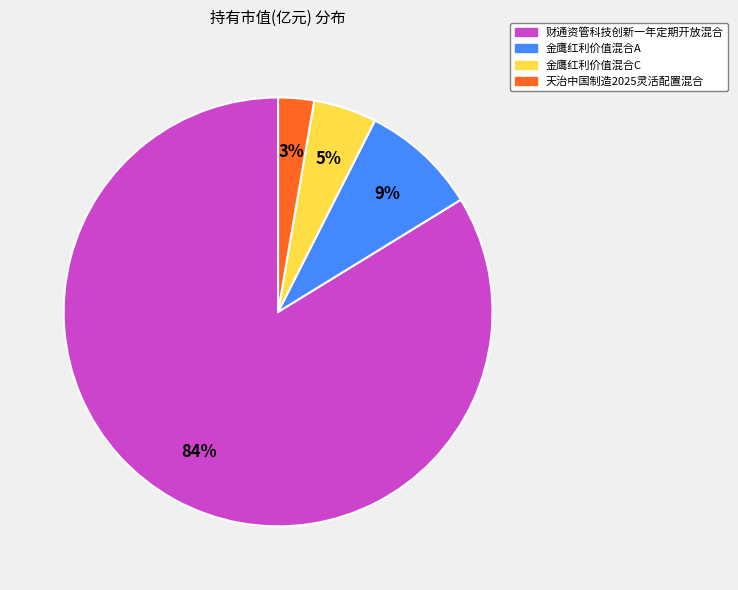

Which slice is the largest?

财通资管科技创新一年定期开放混合